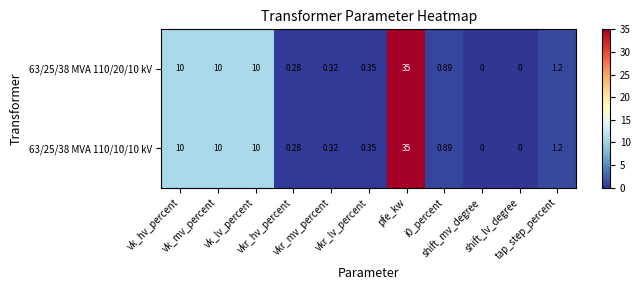

How many data points in 63/25/38 MVA 110/10/10 kV are above 0?

9